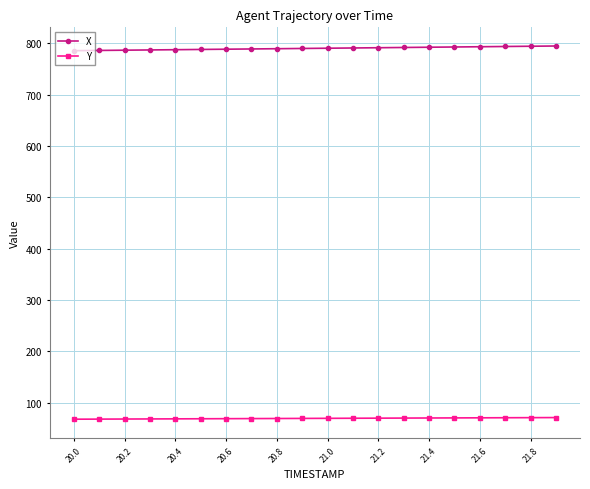

What is the maximum value shown in the chart?

794.6